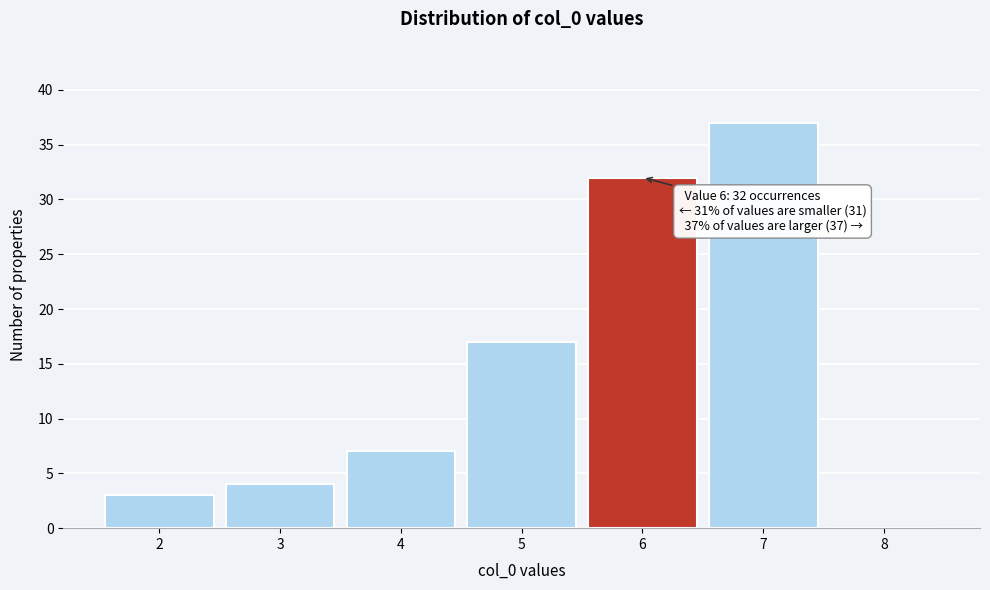

Over which range of the x-axis is the bar tallest?

6.5 to 7.5